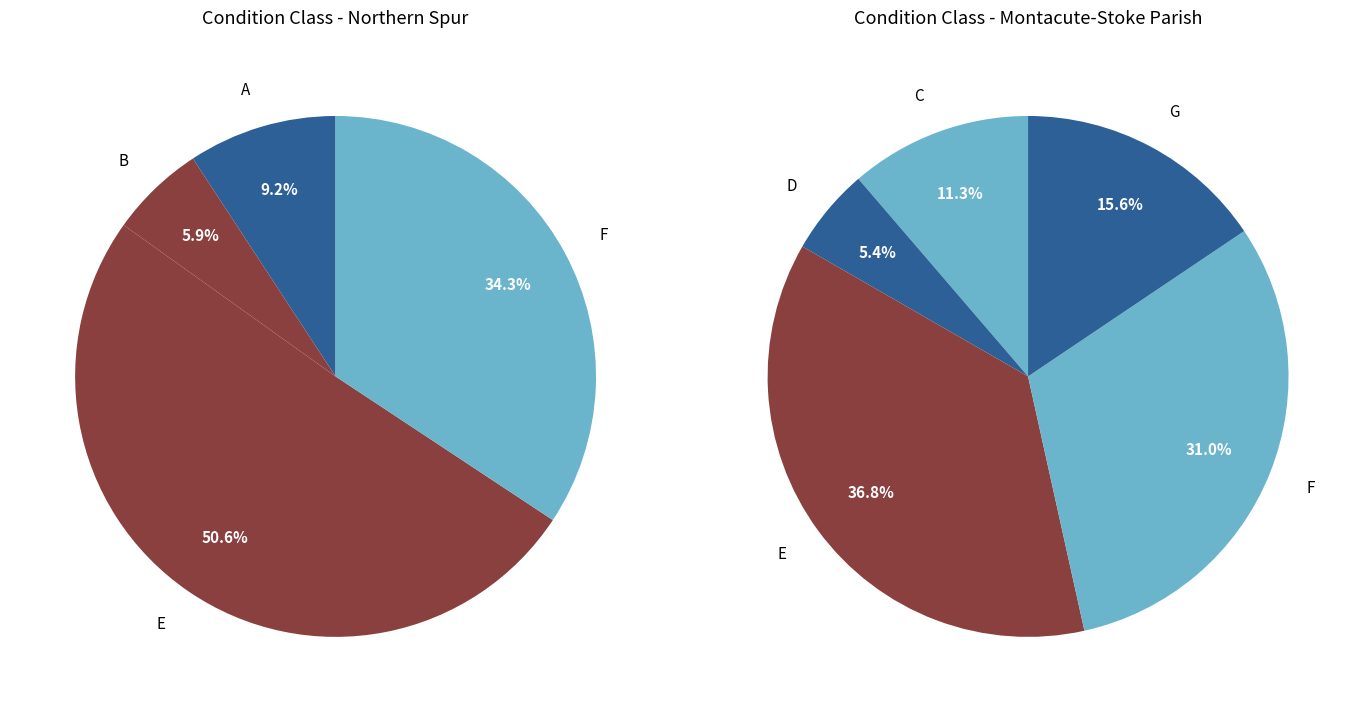

Does any single category account for the majority?

No